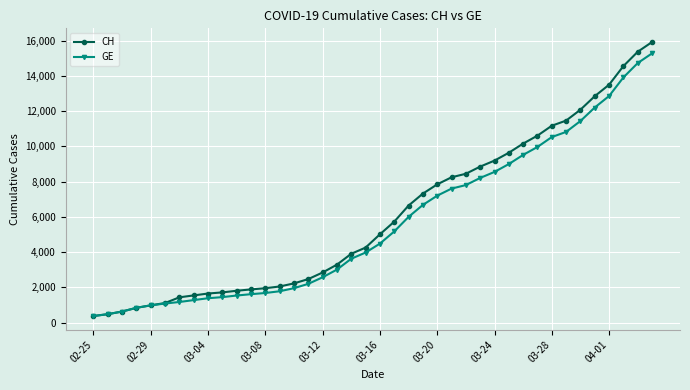

How many values in the GE series are below 4485?

20